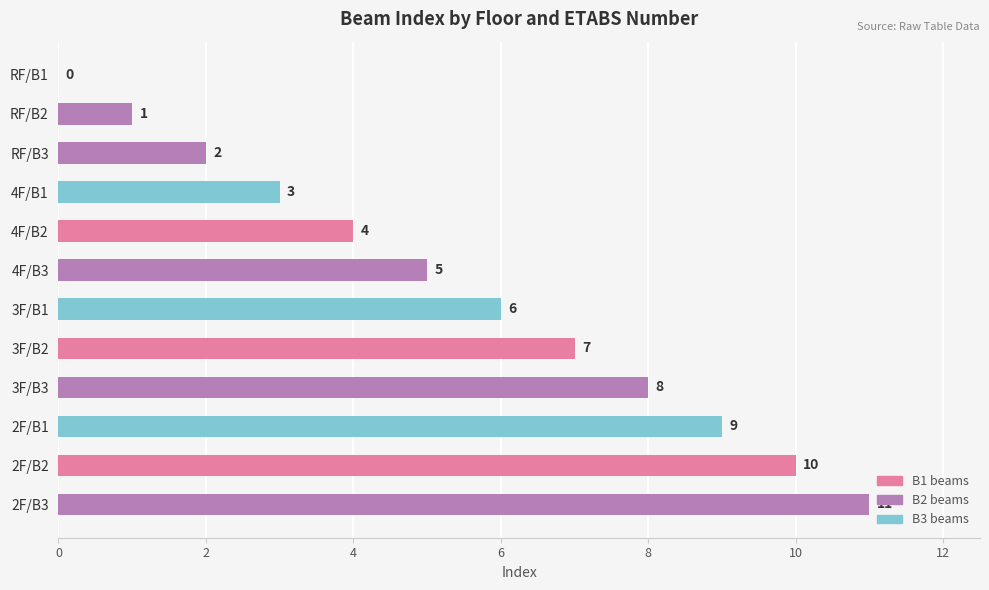

What is the approximate value at 4F/B2?

4